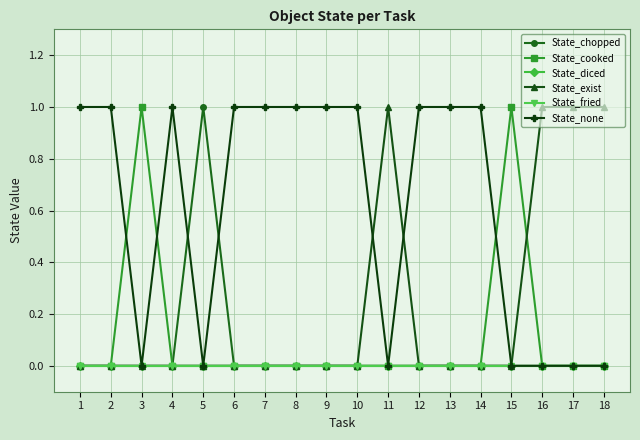

Is this an area chart (filled region under the line)?

No